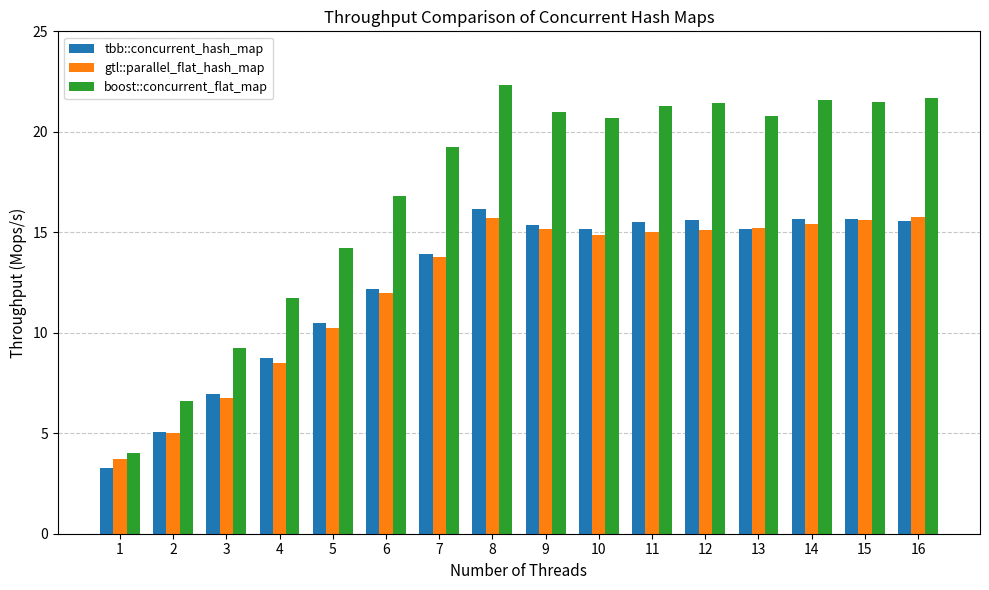

List the series in order of their peak value, lowest first.

gtl::parallel_flat_hash_map, tbb::concurrent_hash_map, boost::concurrent_flat_map